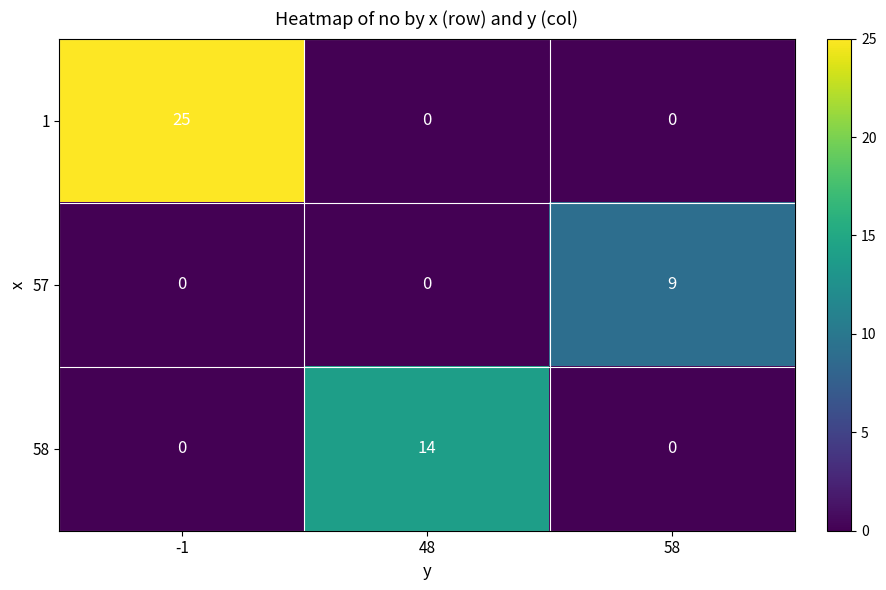

Between -1 and 48, which series saw the biggest shift?

1